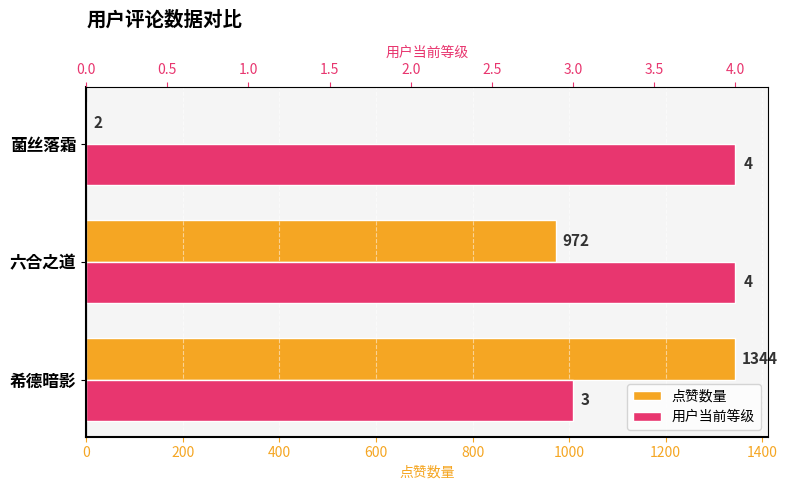

What is the value of the 用户当前等级 bar at the 2nd from the left?

4